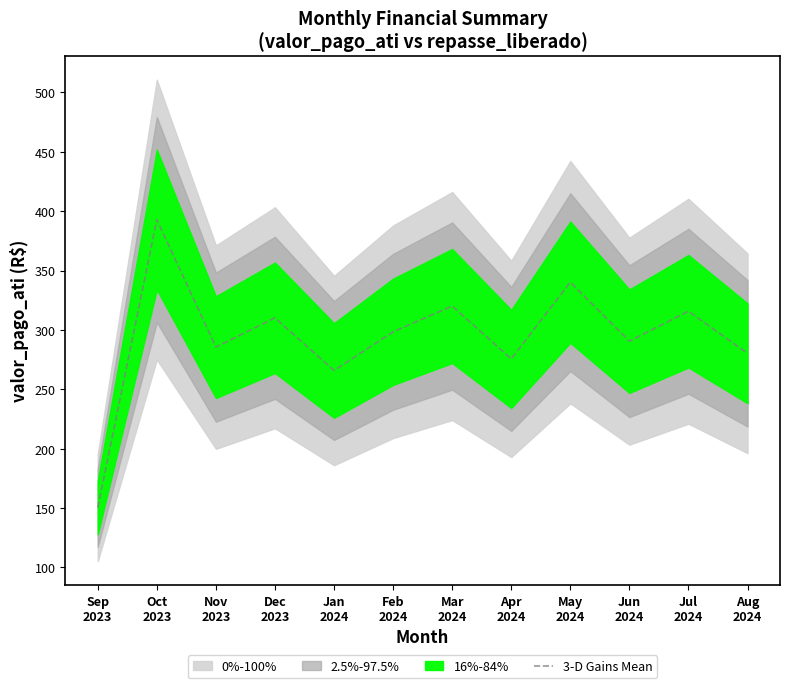

What is the change in value from Oct
2023 to May
2024?

-52.7